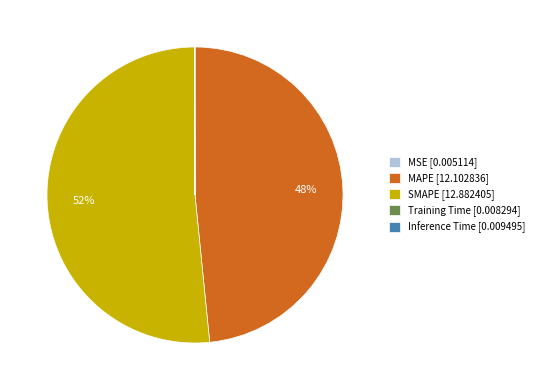

To the nearest percent, what percentage of the pie is SMAPE [12.882405]?

52%